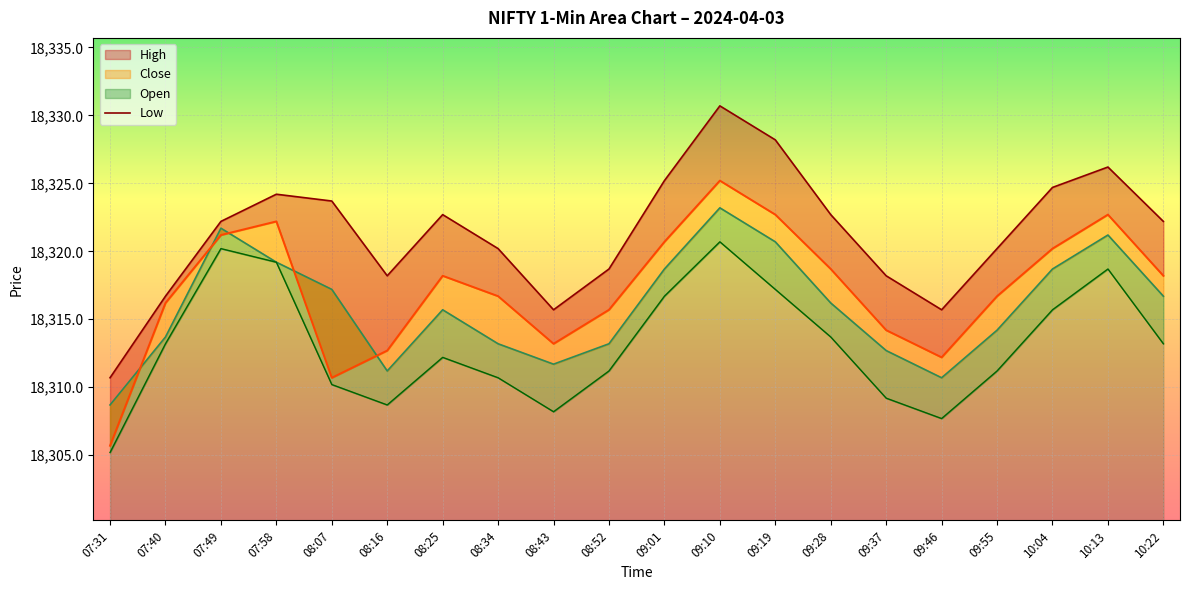

True or false: Low and Close line cross at least once.

False